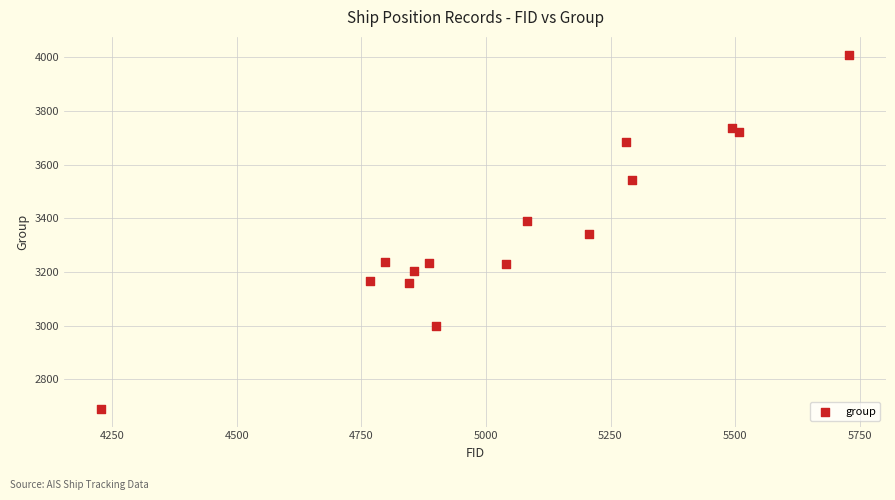

What is the range of Y values (max minus min)?

1320